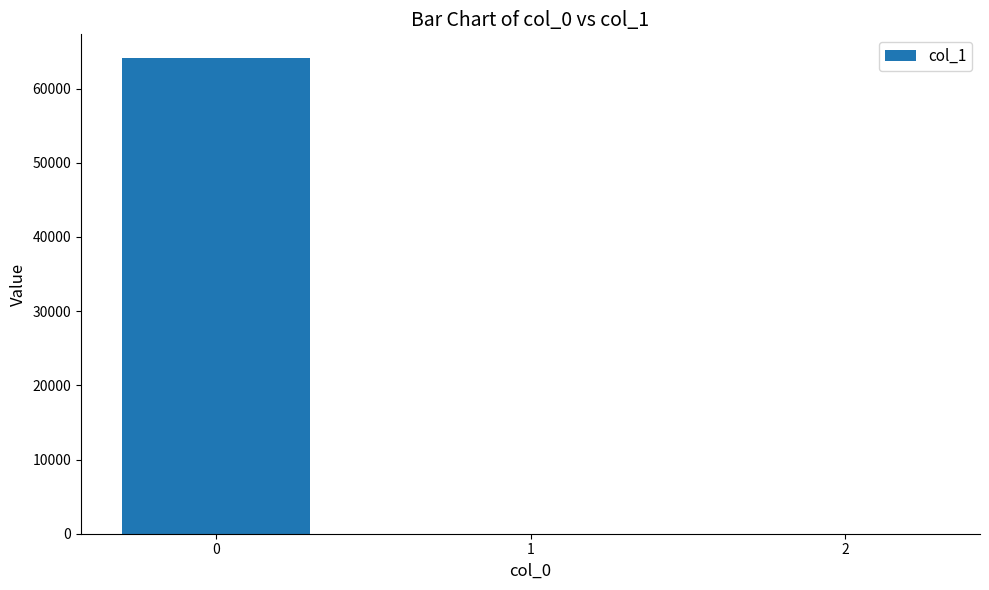

What is the maximum value shown in the chart?

64111.3